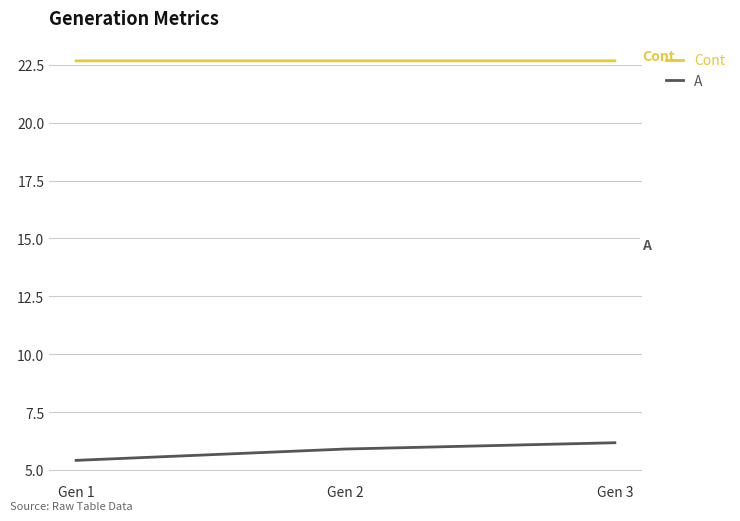

True or false: Cont has a value of 40.7 at Gen 2.

False